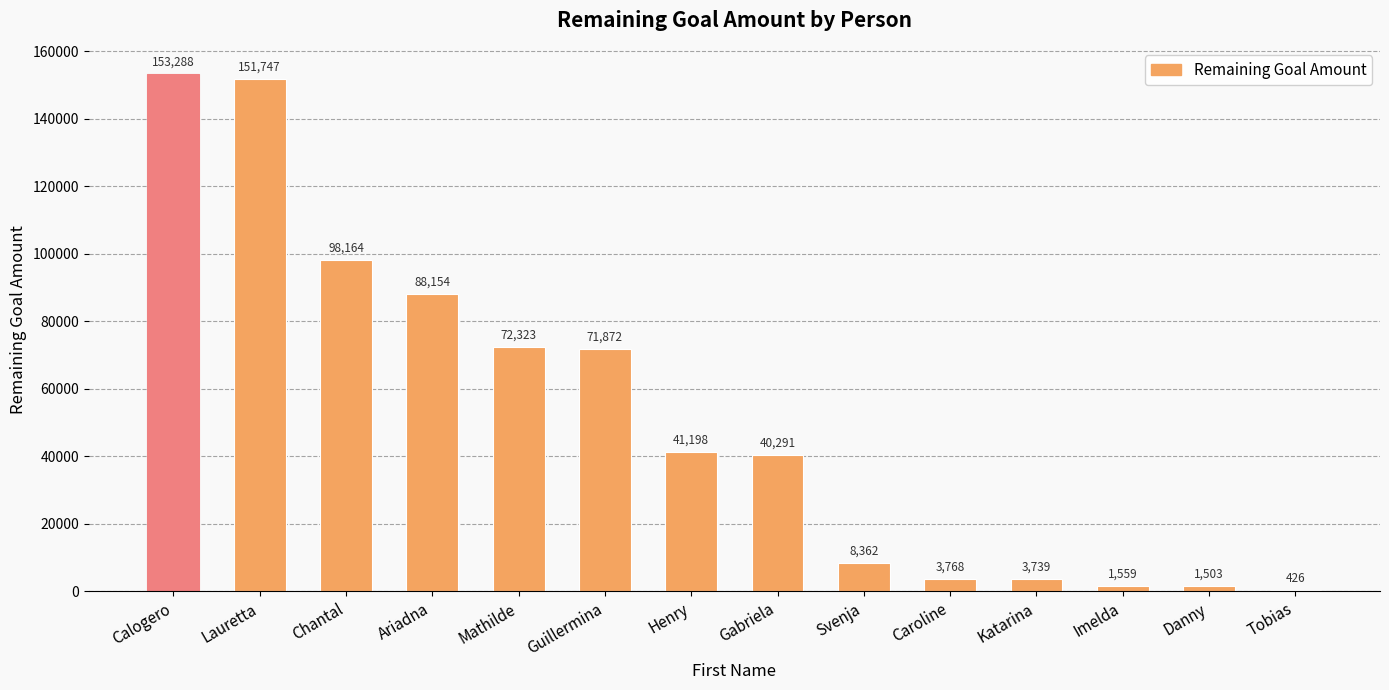

What is the maximum value shown in the chart?

153288